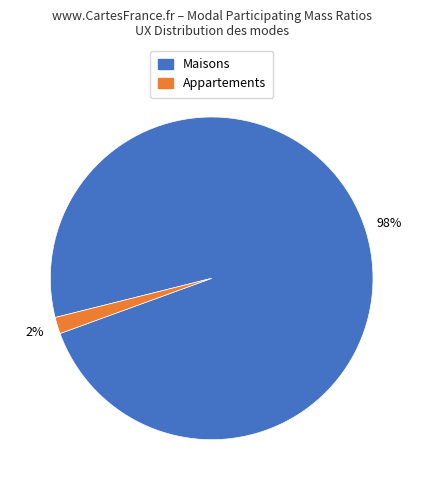

To the nearest percent, what is the average slice percentage?

50%